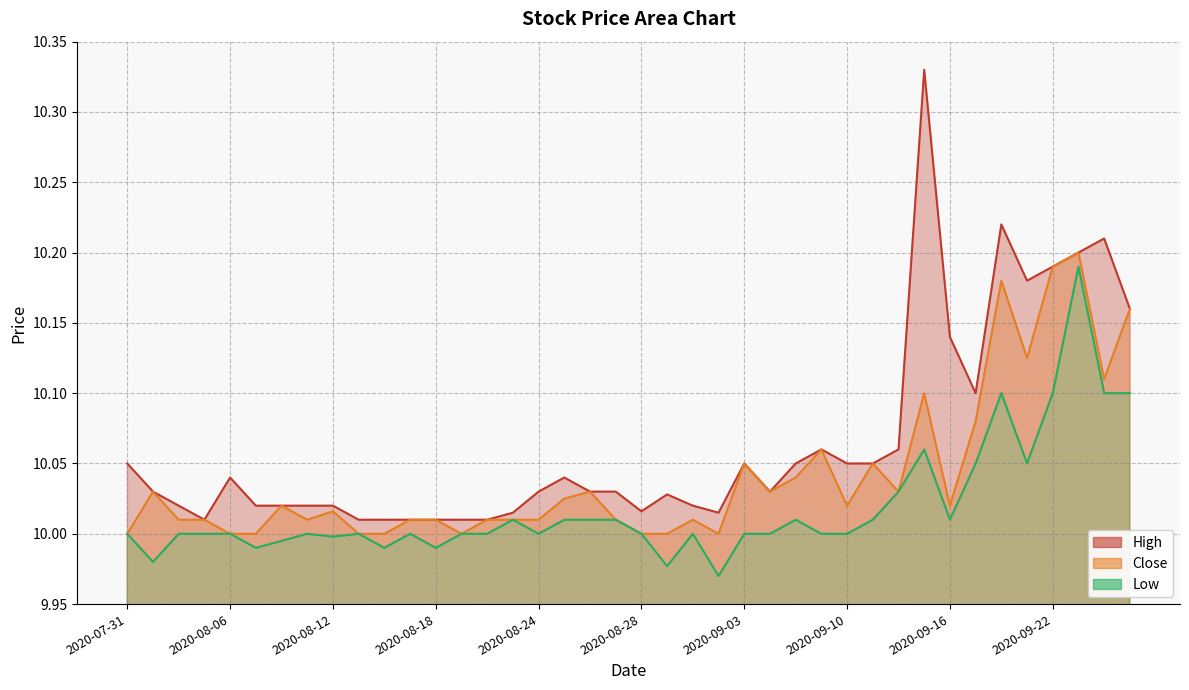

Which category has the lowest value in the Close series?

2020-07-31